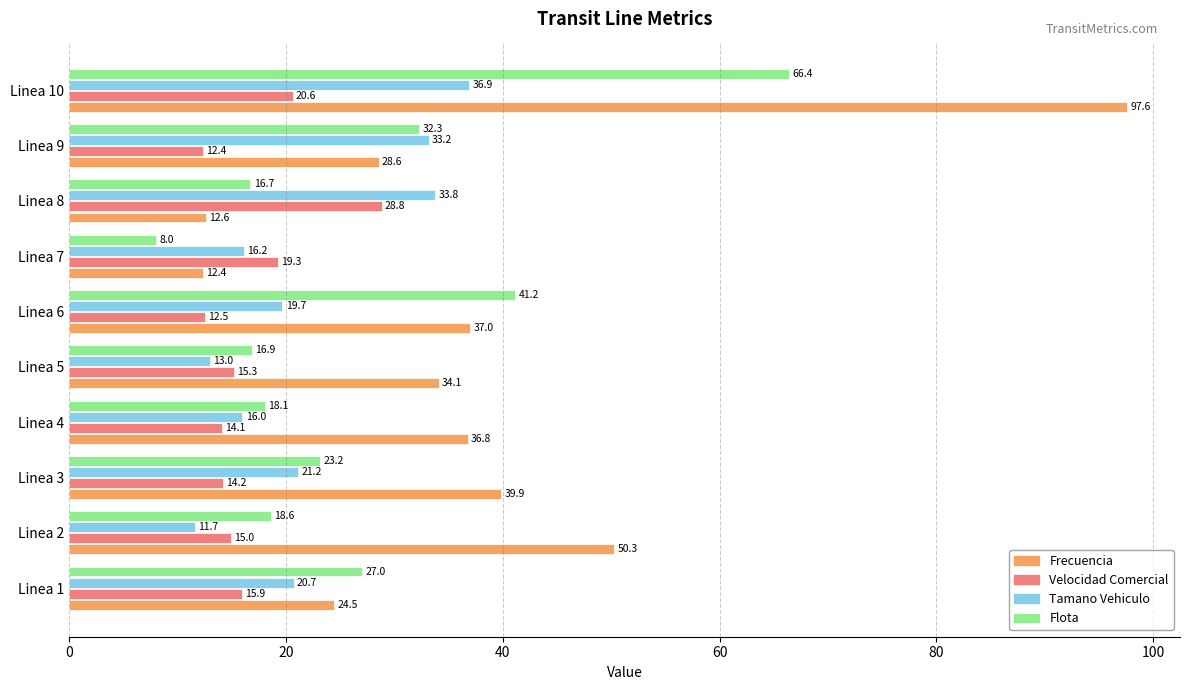

Which series has the widest spread of values?

Frecuencia